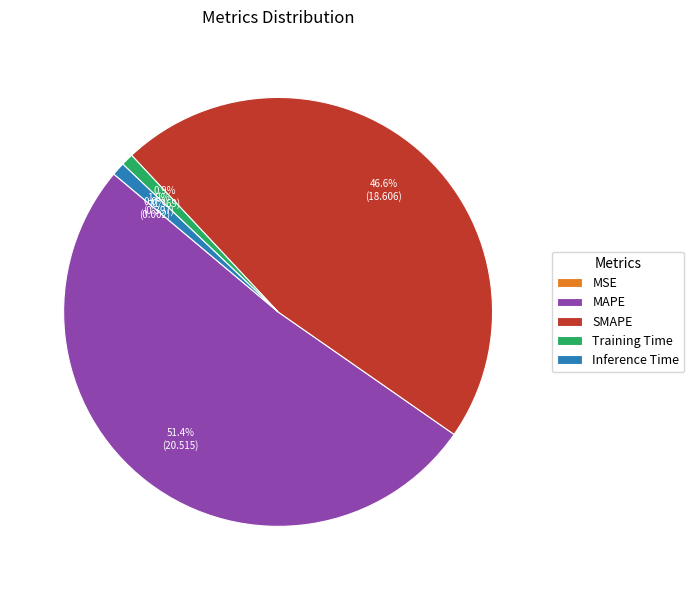

Does Training Time account for over 50% of the chart?

No